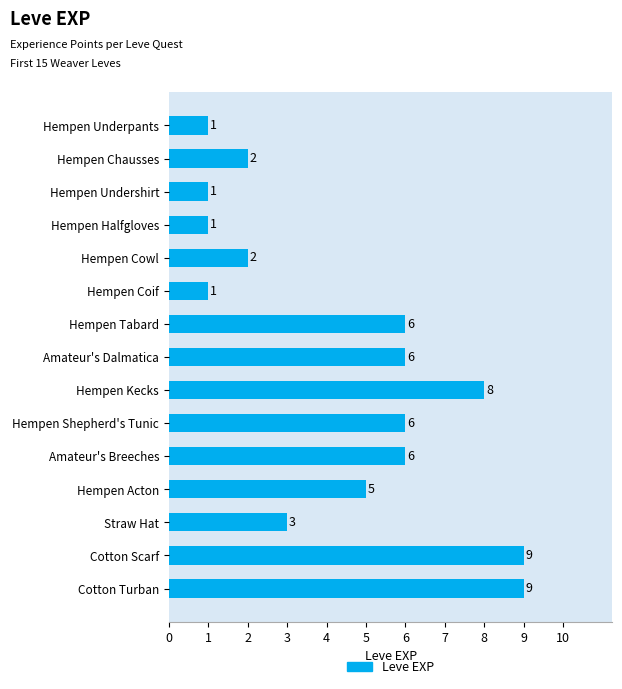

Where is the data nearest to the value 5?

Hempen Acton